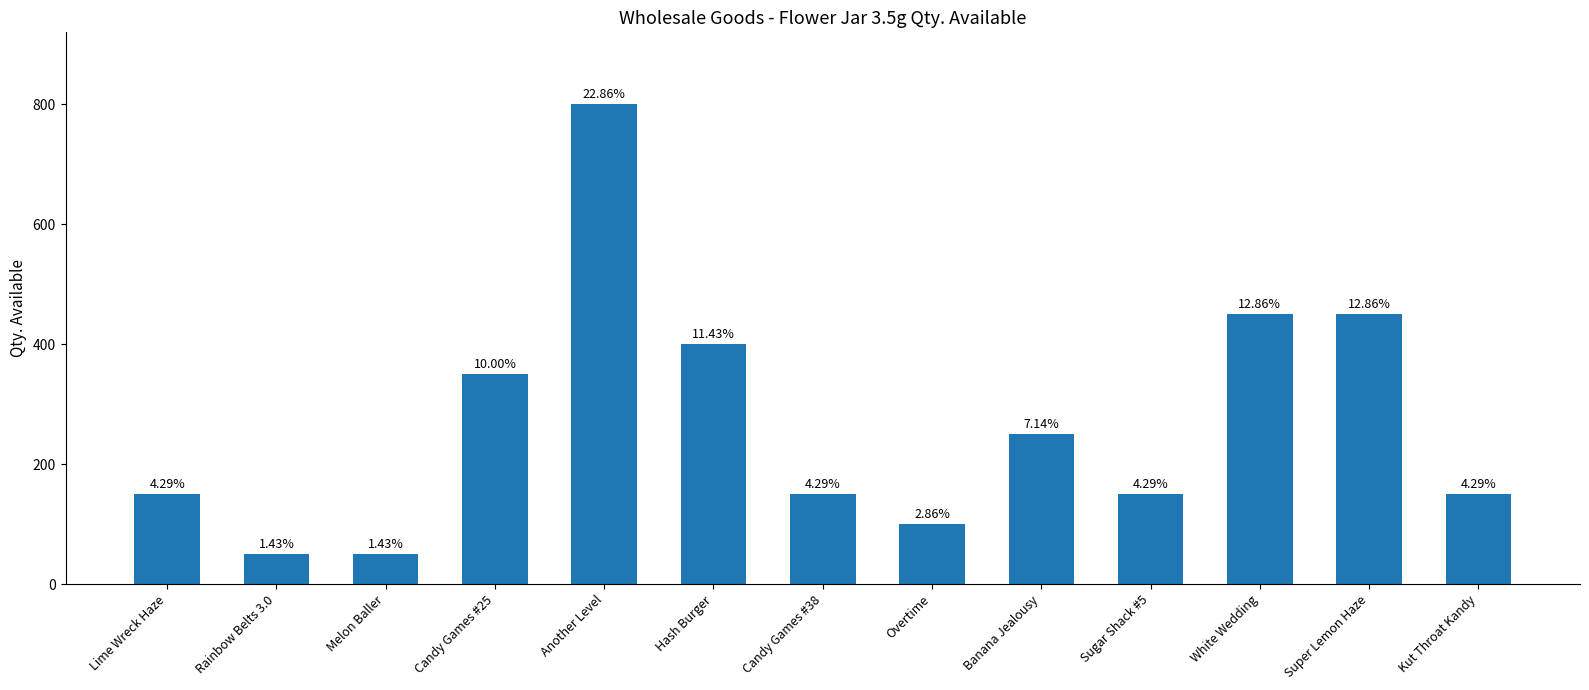

How many bars are there in total?

13